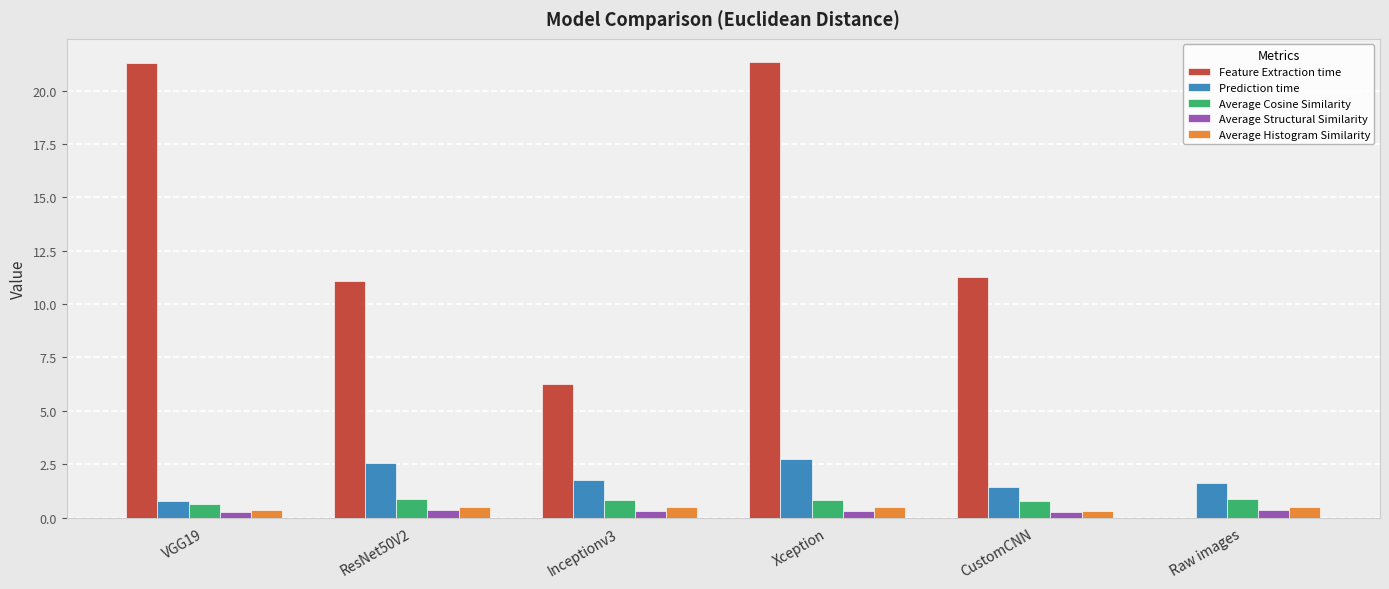

How many groups of bars are there?

6